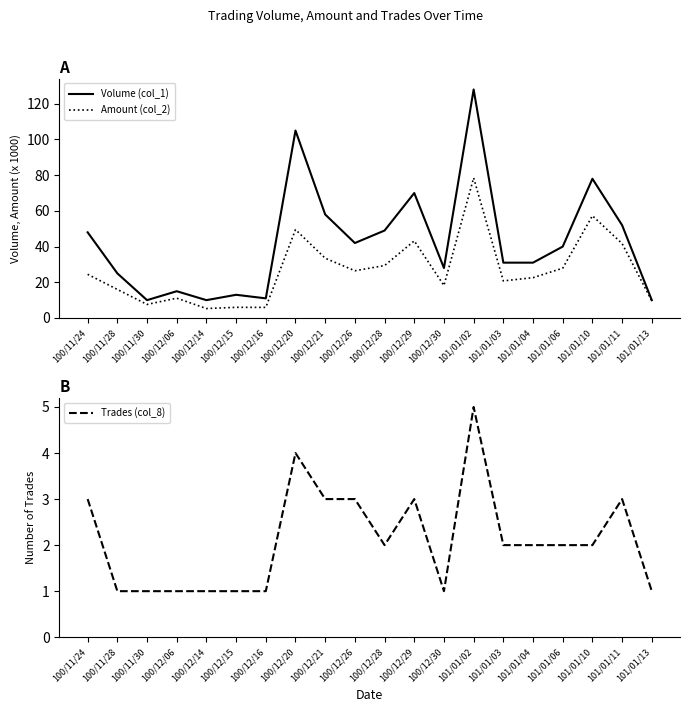

What is the minimum value for Volume (col_1)?

10.0